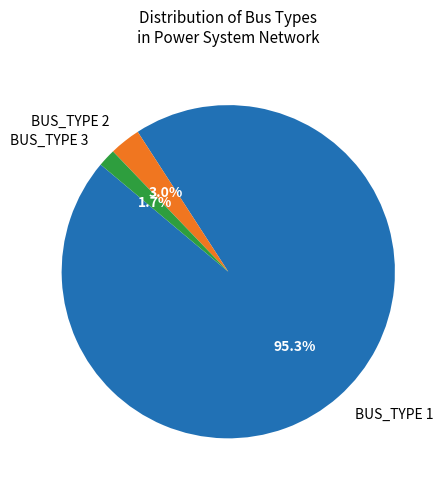

Between BUS_TYPE 3 and BUS_TYPE 1, which is larger?

BUS_TYPE 1